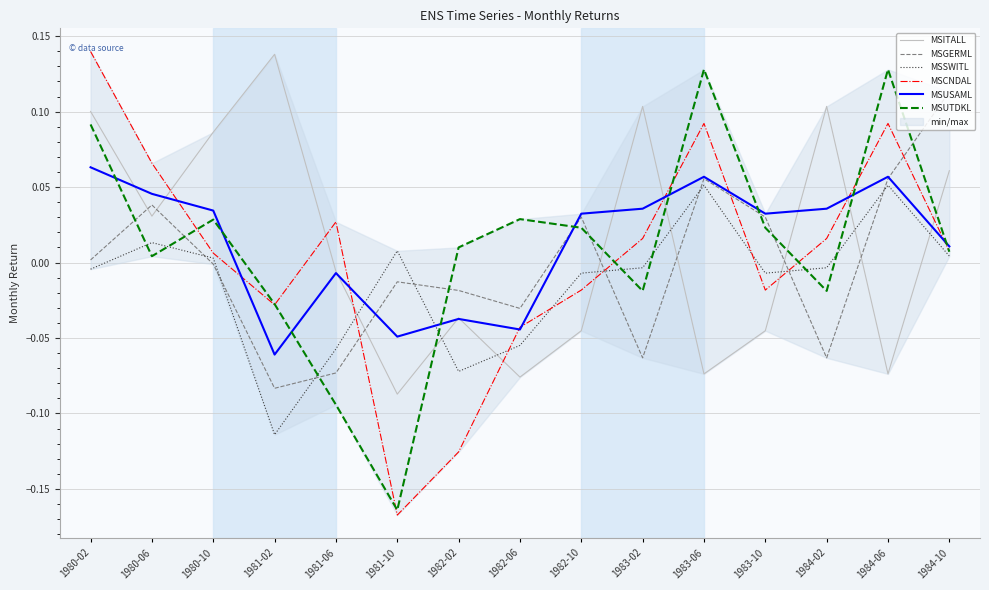

List the labels in order of MSSWITL value, largest first.

1983-06, 1984-06, 1980-06, 1981-10, 1984-10, 1980-10, 1983-02, 1984-02, 1980-02, 1982-10, 1983-10, 1982-06, 1981-06, 1982-02, 1981-02